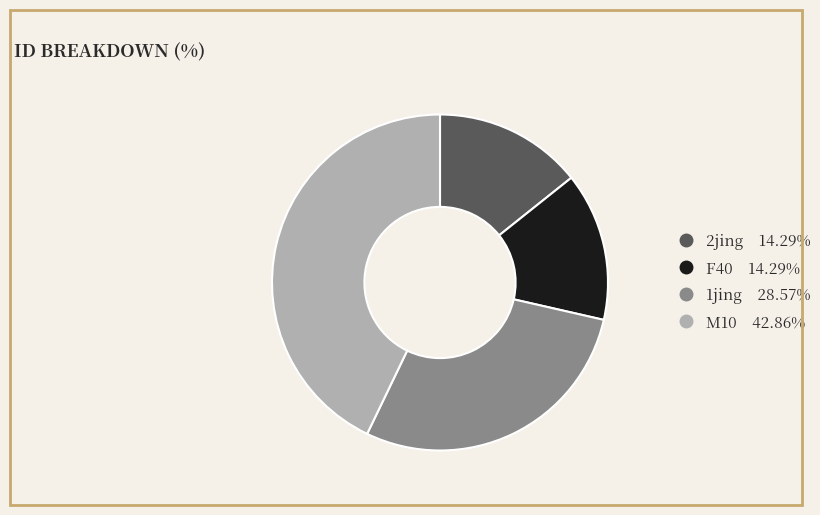

Is there a majority slice in this chart?

No